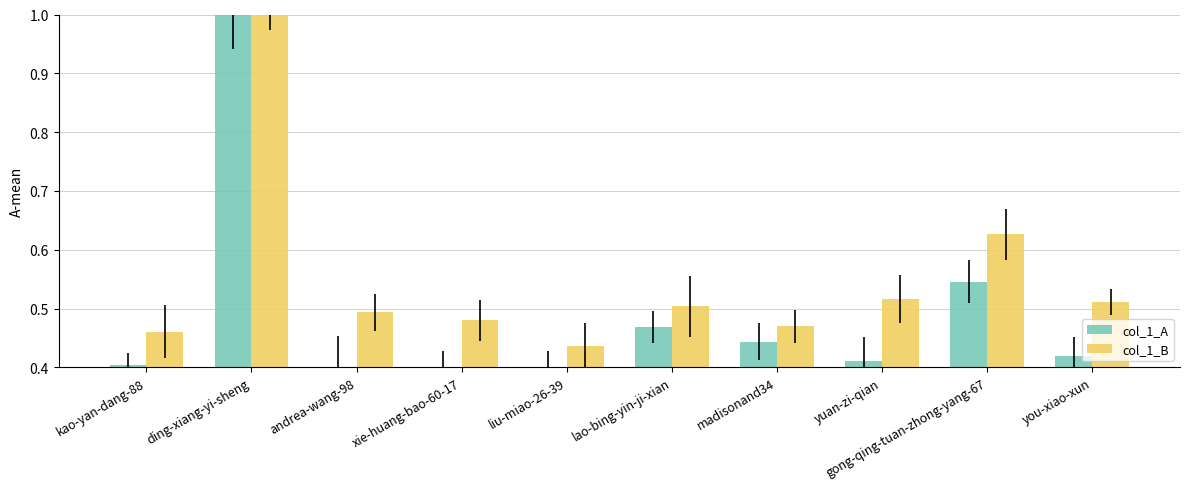

What is the sum of the col_1_A values at madisonand34 and you-xiao-xun?

0.9